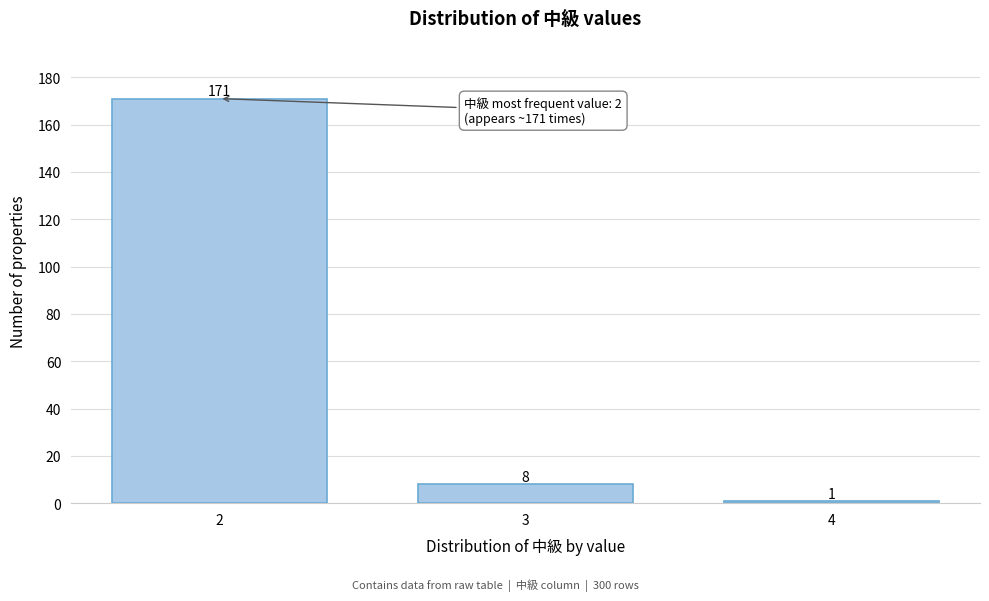

Reading left to right, transcribe all the data shown in this chart.

171	8	1